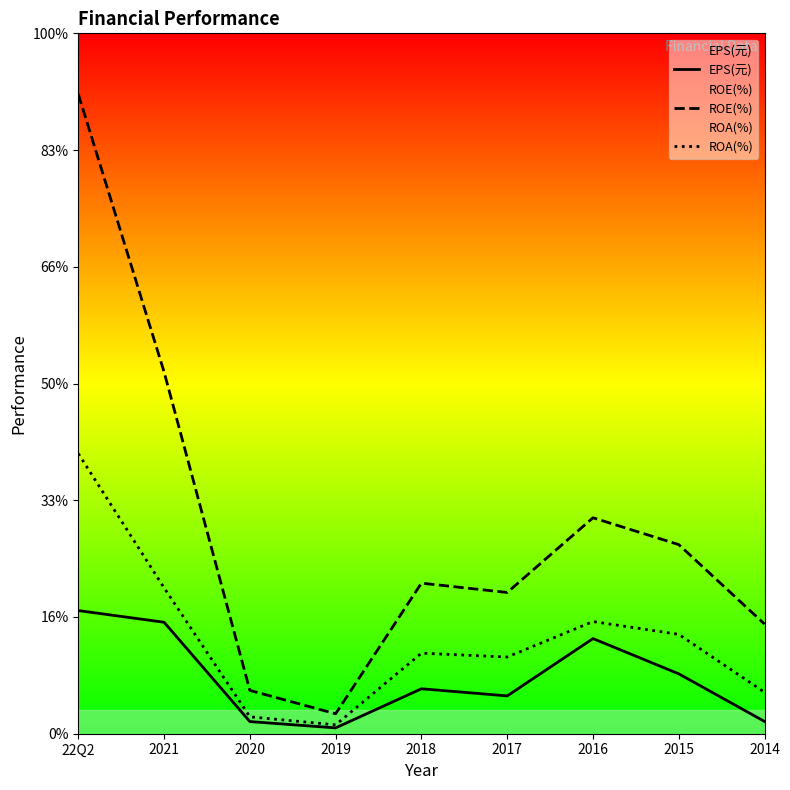

Does the chart display data point markers on the line(s)?

No